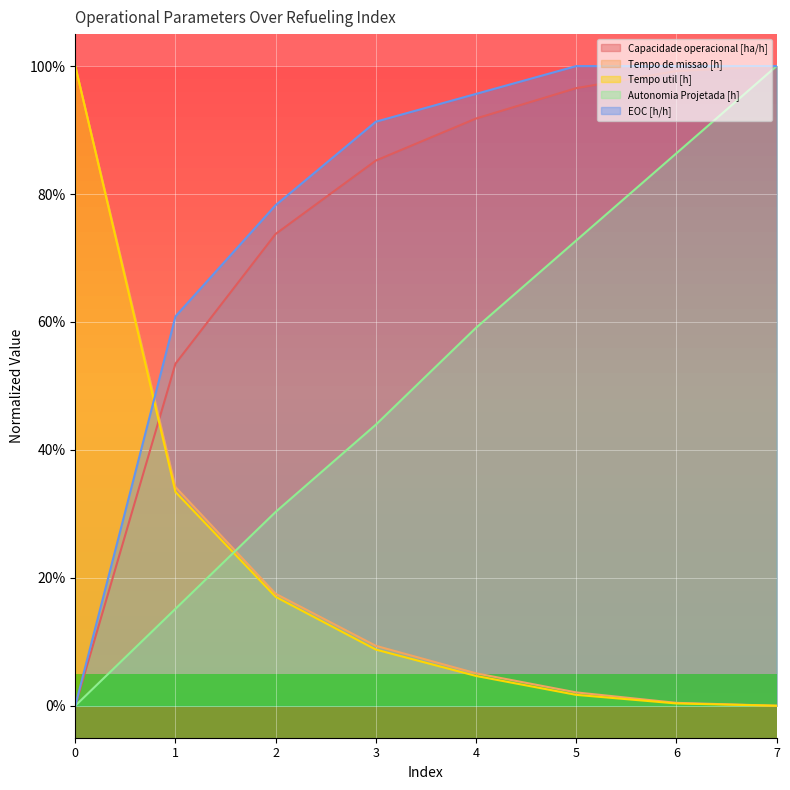

True or false: Capacidade operacional [ha/h] has more than 1 interior local peaks.

False